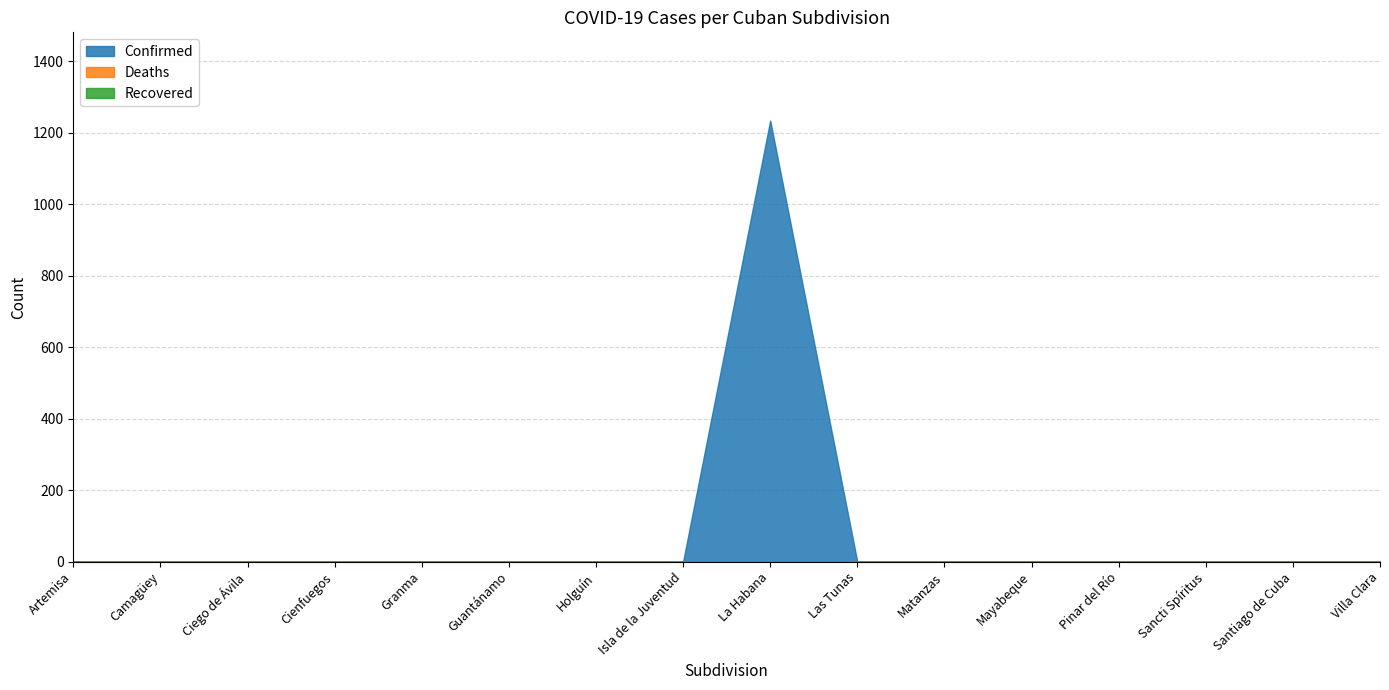

What are all the series names shown in the legend?

Confirmed, Deaths, Recovered